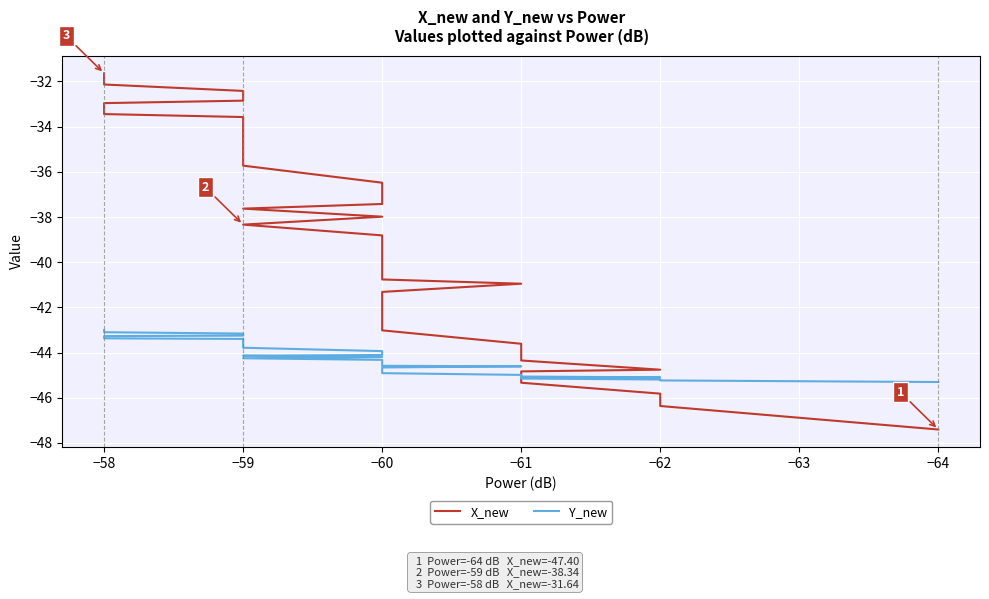

Reading right to left, list all the values displayed in this chart.

X_new: -31.6	-32.1	-32.4	-32.9	-33.0	-33.4	-33.6	-33.8	-34.4	-34.7	-34.9	-35.6	-35.7	-36.5	-36.5	-37.0	-37.4	-37.6	-38.0	-38.3	-38.8	-38.9	-39.2	-39.6	-40.1	-40.8	-41.0	-41.3	-42.1	-43.0	-43.6	-43.9	-44.3	-44.8	-44.8	-45.3	-45.8	-46.0	-46.4	-47.4
Y_new: -43.0	-43.1	-43.2	-43.2	-43.3	-43.4	-43.4	-43.4	-43.5	-43.6	-43.6	-43.8	-43.8	-43.9	-43.9	-44.0	-44.1	-44.1	-44.2	-44.3	-44.3	-44.3	-44.4	-44.4	-44.5	-44.6	-44.6	-44.7	-44.8	-44.9	-45.0	-45.0	-45.1	-45.1	-45.1	-45.1	-45.2	-45.2	-45.2	-45.3